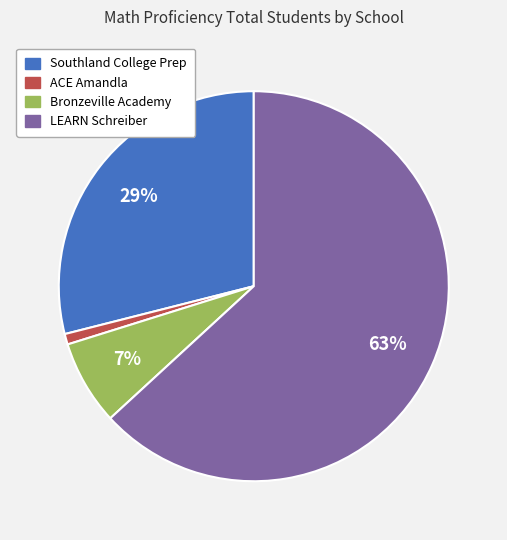

Is there any slice that represents more than half of the pie?

Yes